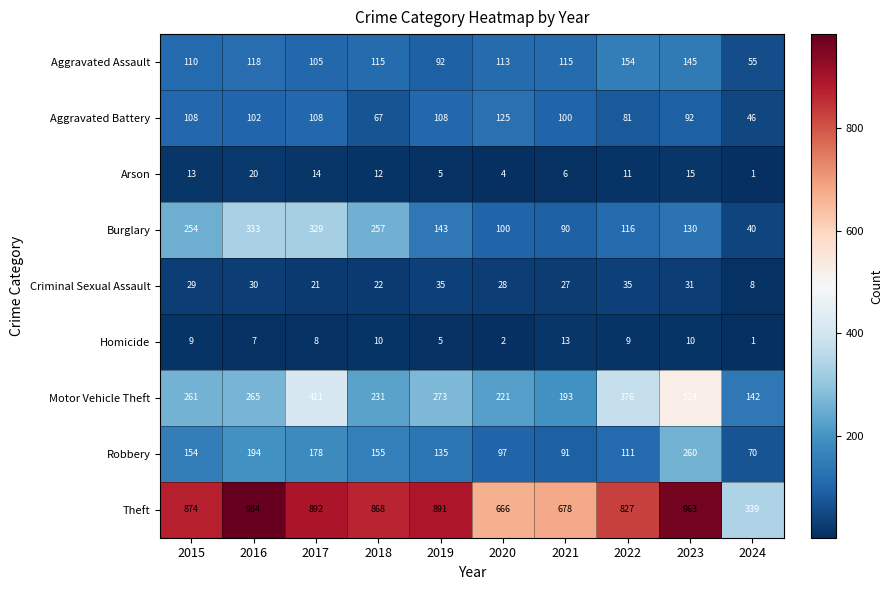

What value does the Theft series have at 2019?

891